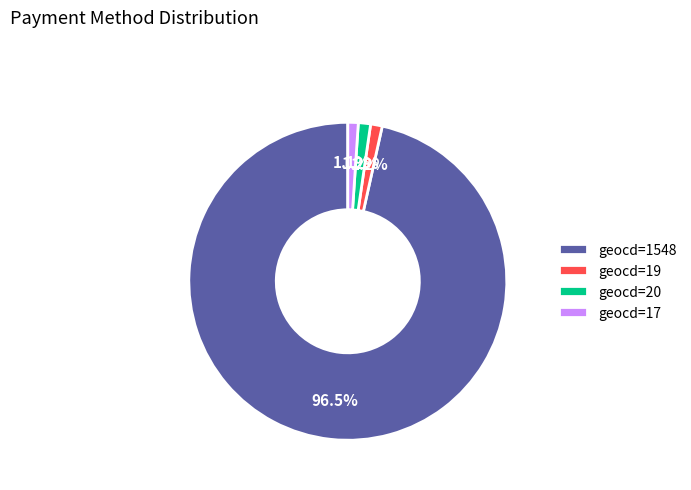

Which slice represents more than half of the pie?

geocd=1548